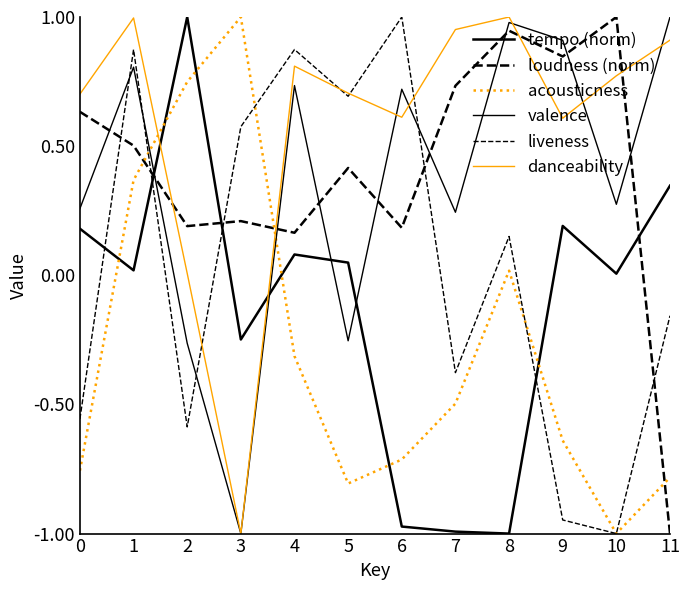

True or false: danceability and loudness (norm) intersect in this chart.

True